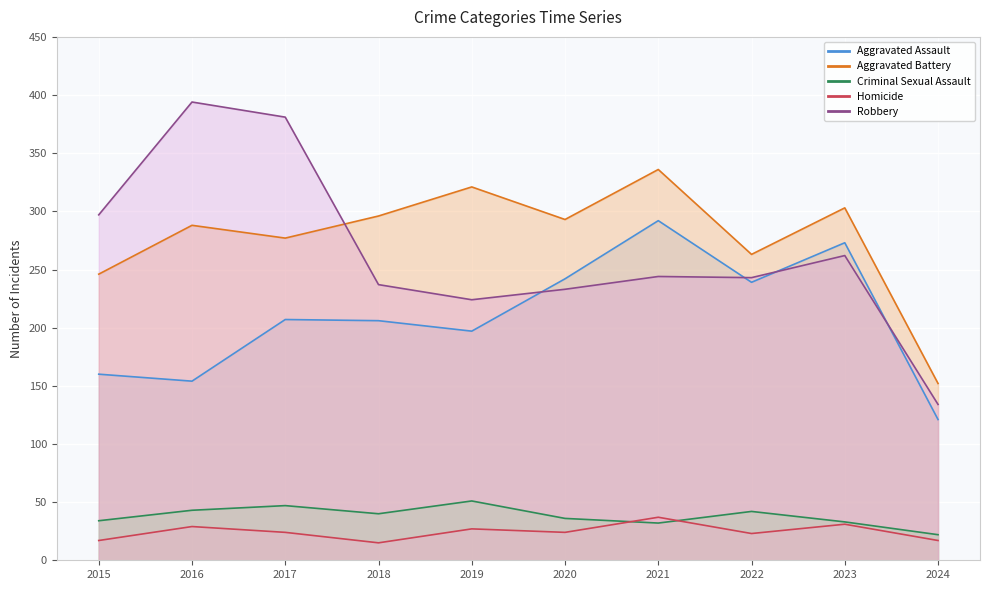

Rank the series by their maximum value, from lowest to highest.

Homicide, Criminal Sexual Assault, Aggravated Assault, Aggravated Battery, Robbery